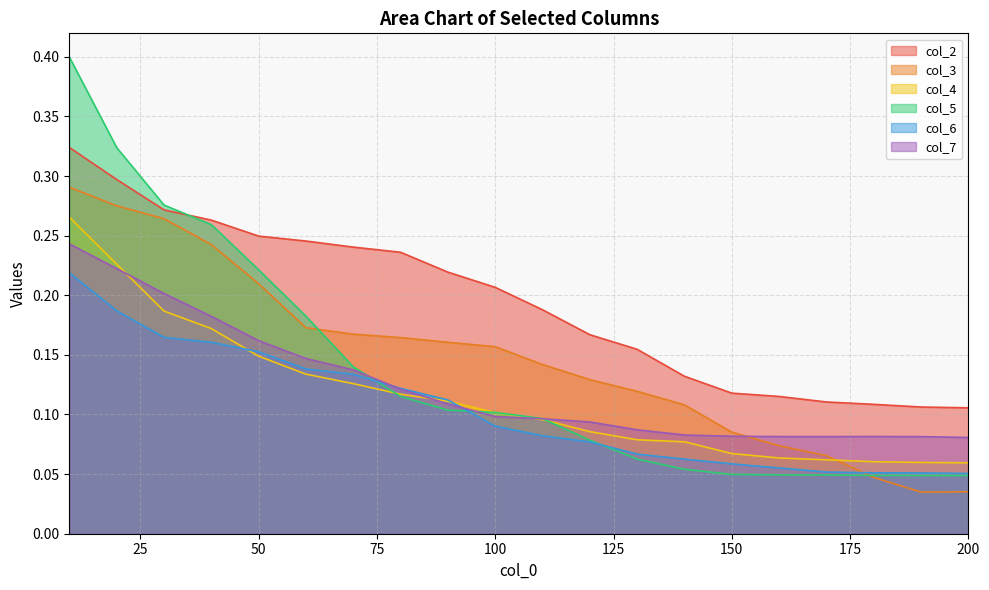

What is the total value across all series at 130?

0.6